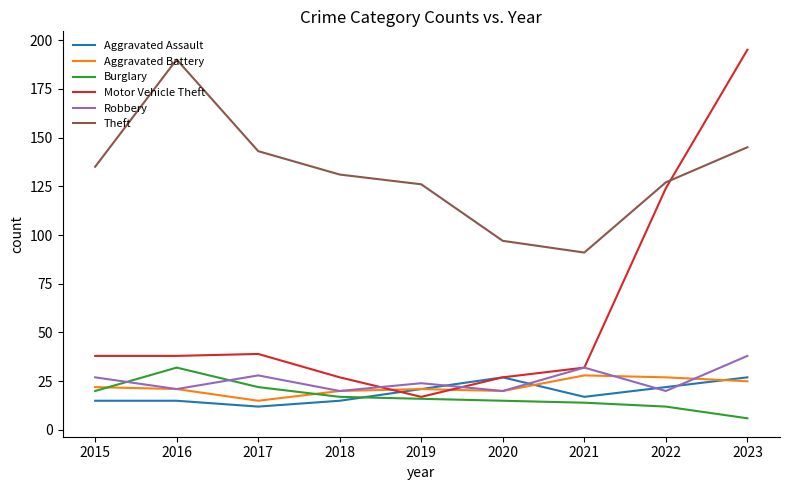

Is this an area chart (filled region under the line)?

No